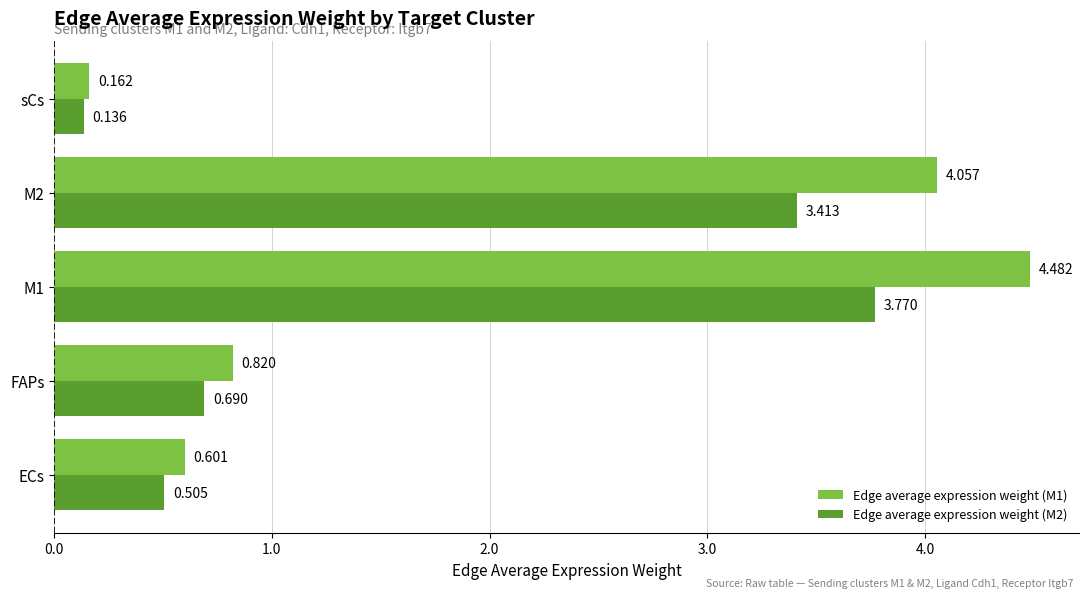

How many data points does each series have?

5